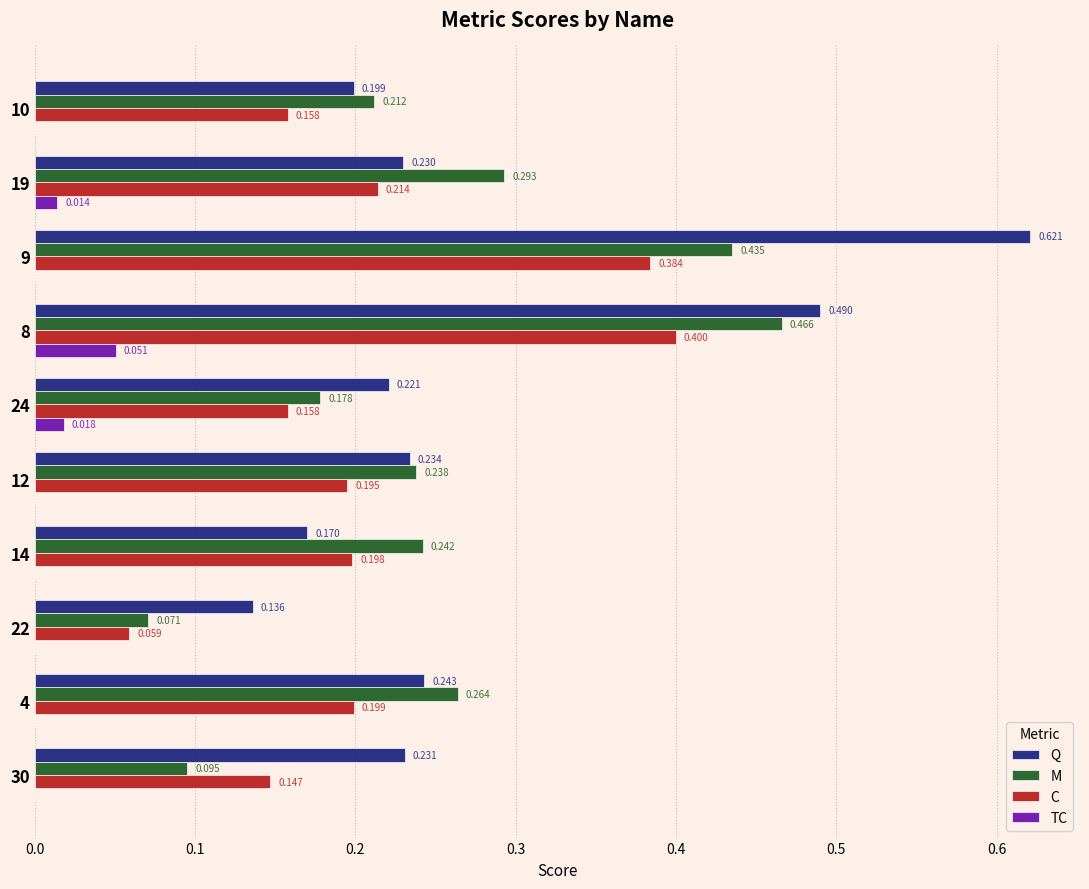

At which category is the sum across all series the highest?

9